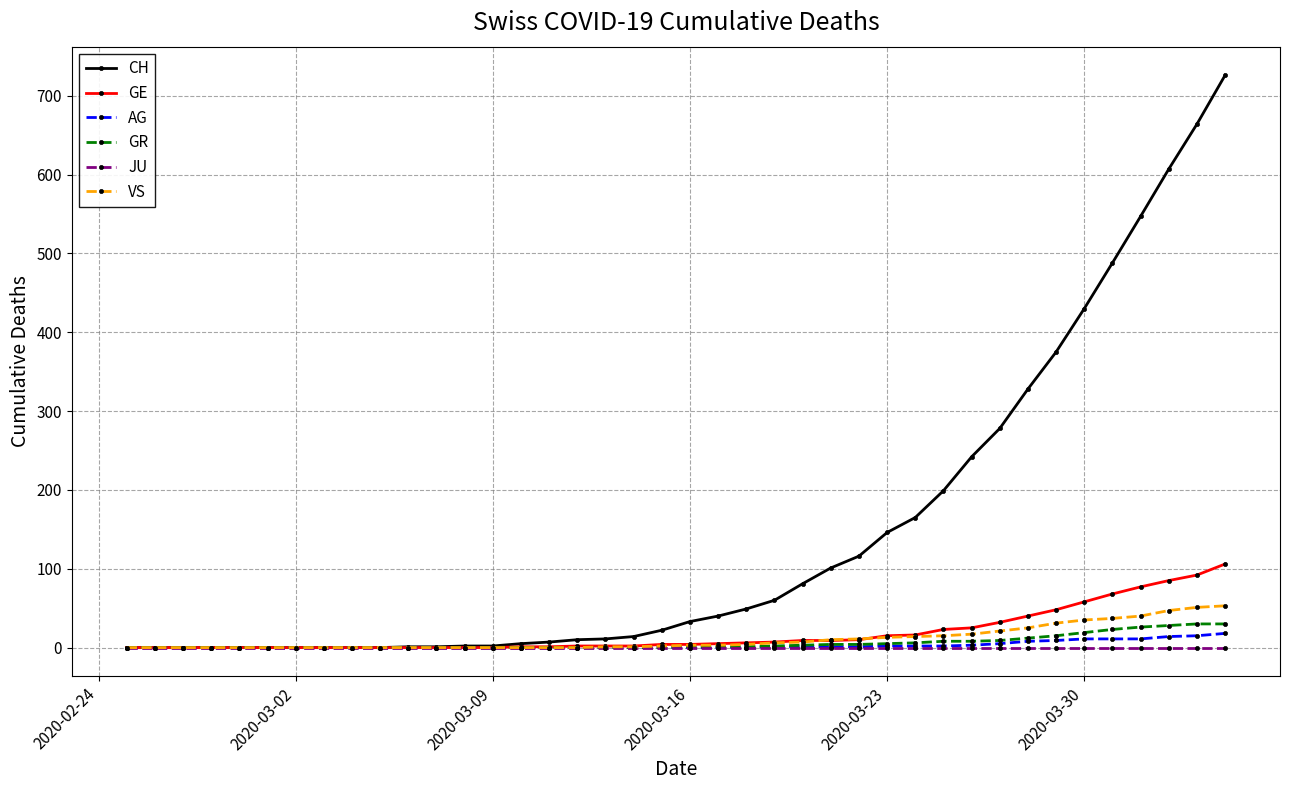

Which series has the largest range (max minus min)?

CH